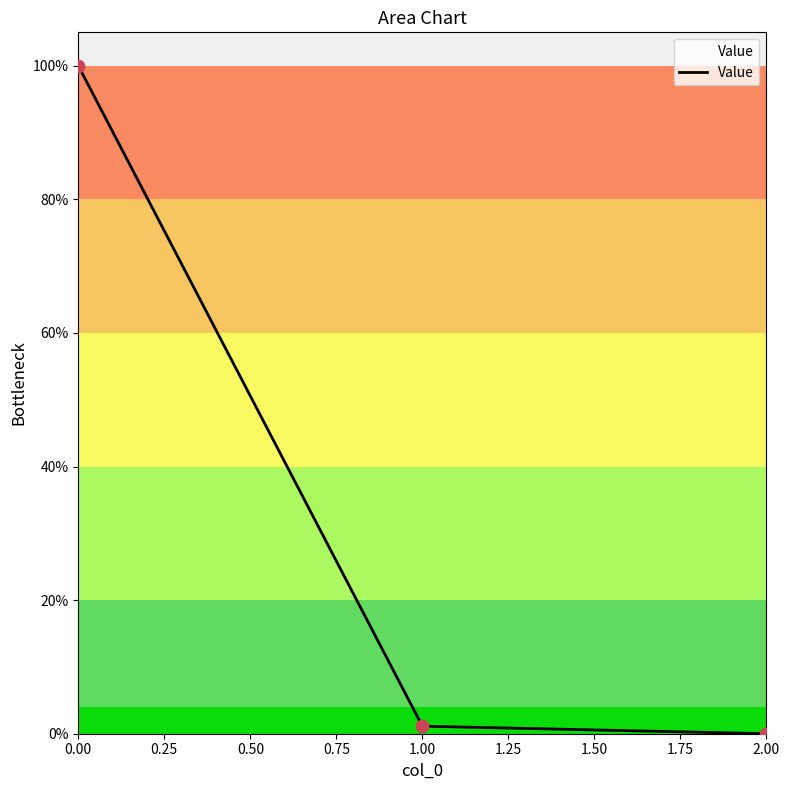

Is it true that the value at 2.00 is 0.0?

True